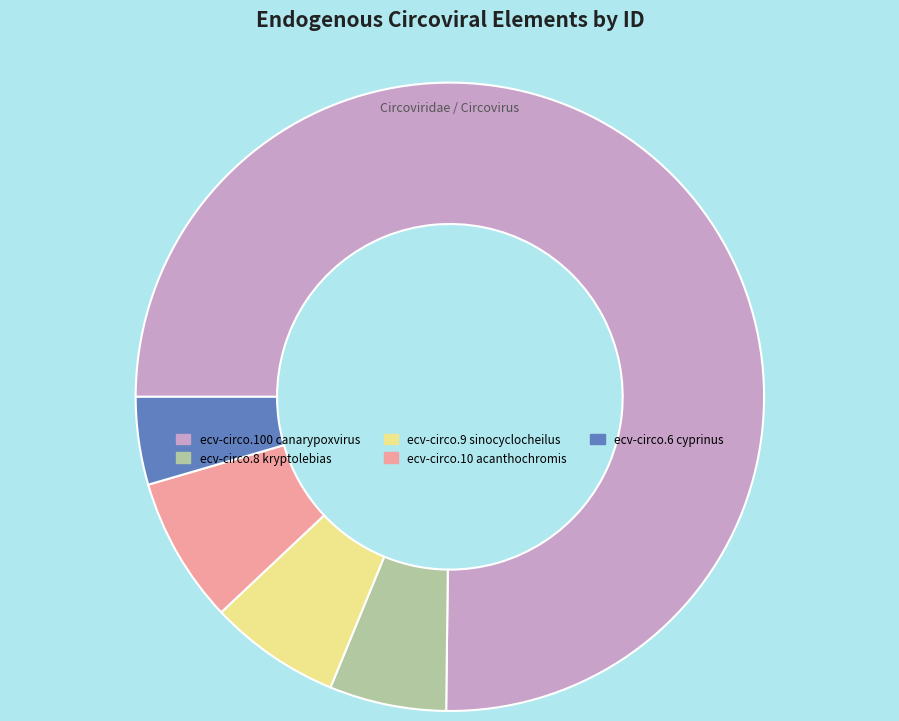

Rank the categories by value from highest to lowest.

ecv-circo.100 canarypoxvirus, ecv-circo.10 acanthochromis, ecv-circo.9 sinocyclocheilus, ecv-circo.8 kryptolebias, ecv-circo.6 cyprinus